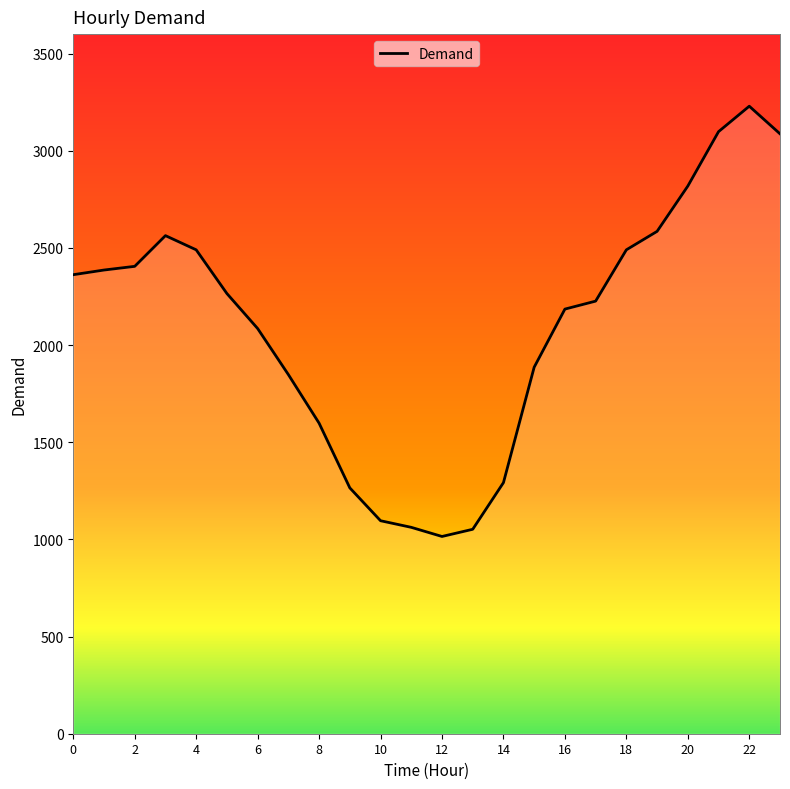

What is the greatest value displayed?

3229